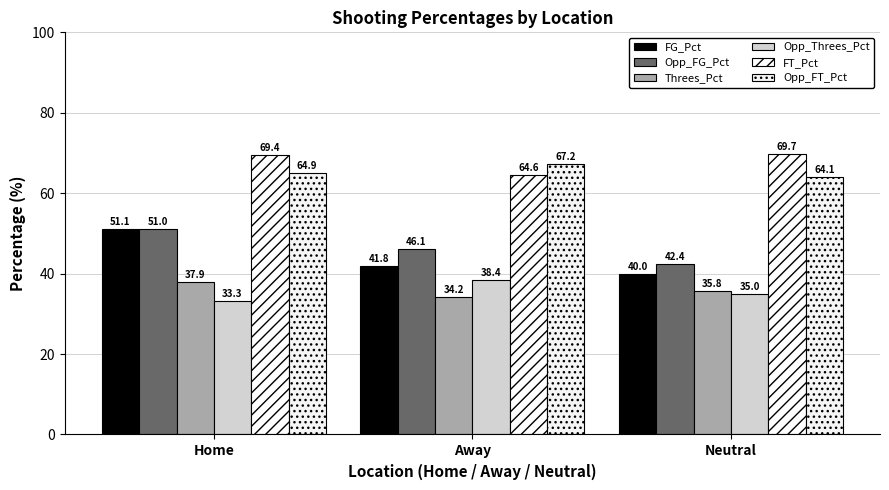

What is the label of the 1st bar from the left?

Home